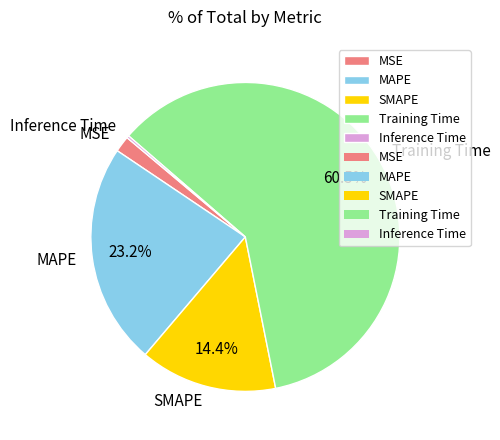

Between SMAPE and MSE, which is larger?

SMAPE